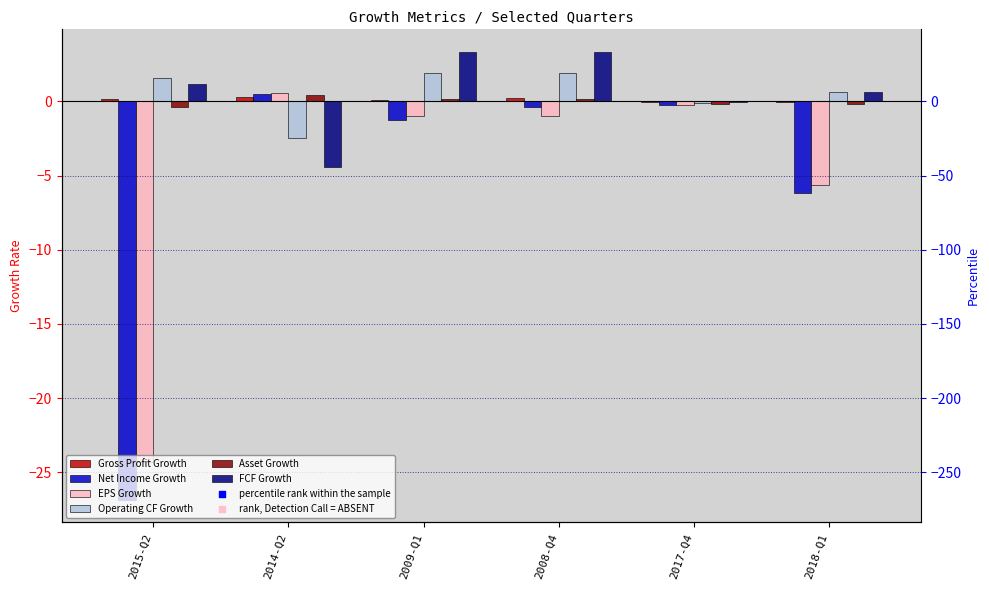

Which series contains the highest Y value?

FCF Growth